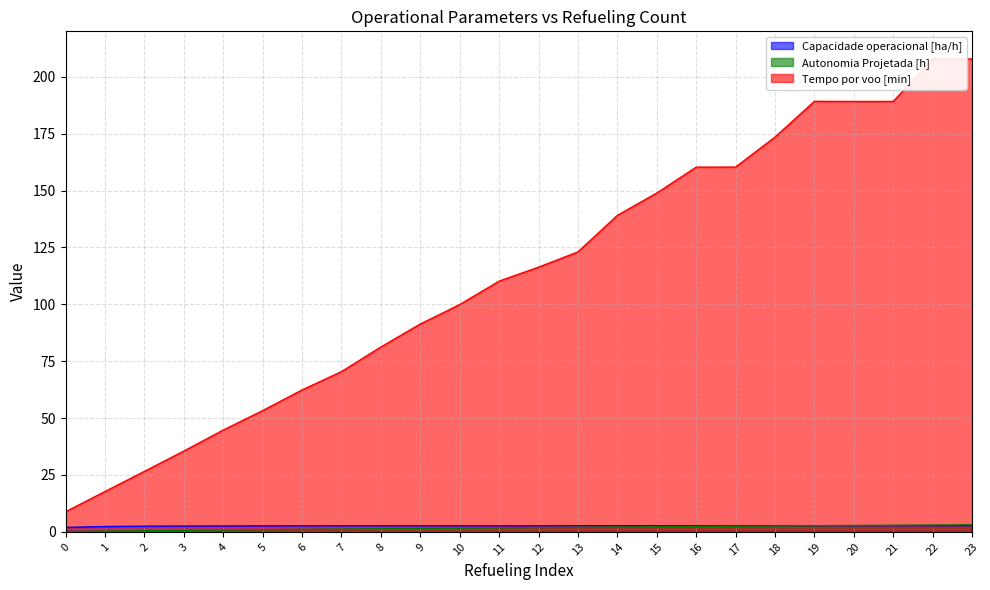

Reading left to right, extract all data points from this chart.

Capacidade operacional [ha/h]: 1.9	2.3	2.5	2.5	2.6	2.6	2.6	2.6	2.6	2.7	2.7	2.7	2.7	2.7	2.7	2.7	2.7	2.7	2.7	2.7	2.7	2.7	2.7	2.7
Autonomia Projetada [h]: 0.2	0.3	0.5	0.6	0.8	0.9	1.1	1.2	1.4	1.5	1.6	1.7	1.9	2.0	2.1	2.2	2.3	2.5	2.6	2.7	2.8	2.9	3.0	3.1
Tempo por voo [min]: 8.8	17.7	26.6	35.5	44.7	53.3	62.4	70.4	81.2	91.3	99.9	110.2	116.3	123.0	139.1	148.9	160.3	160.3	173.5	189.2	189.2	189.2	207.9	207.8